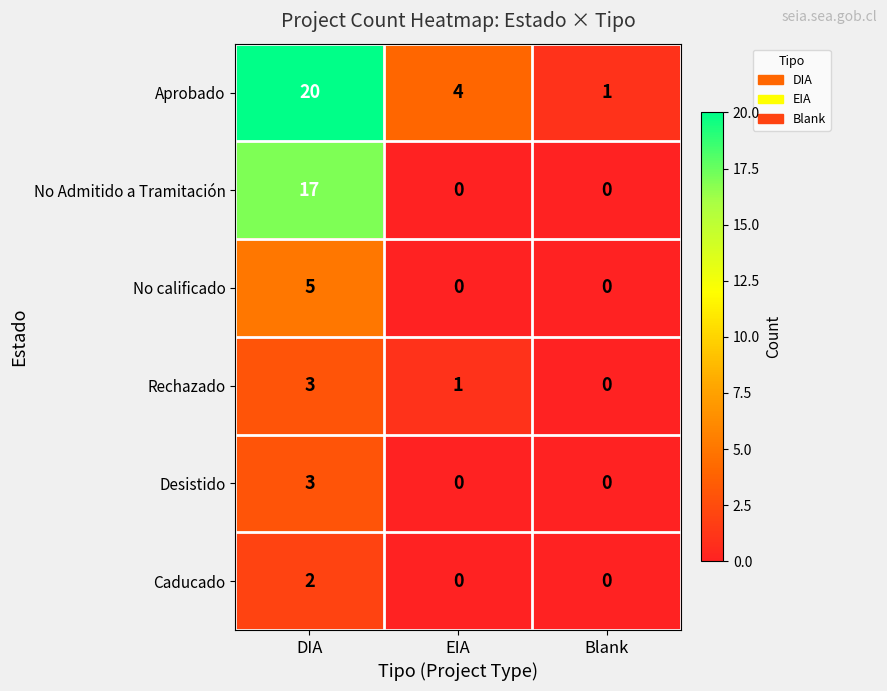

What is the maximum value for No Admitido a Tramitación?

17